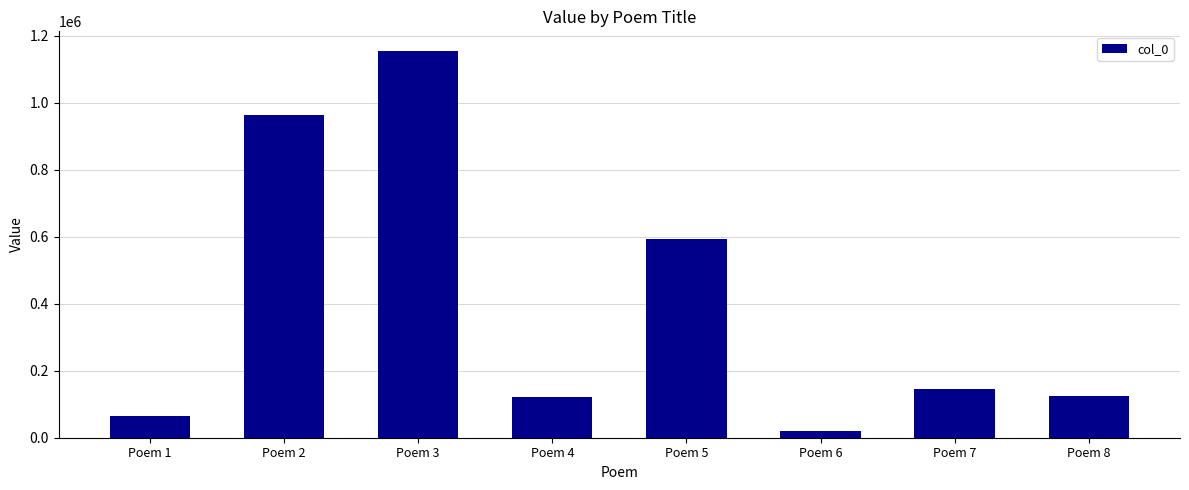

Approximately how many times larger is the value at Poem 2 compared to Poem 5?

1.6